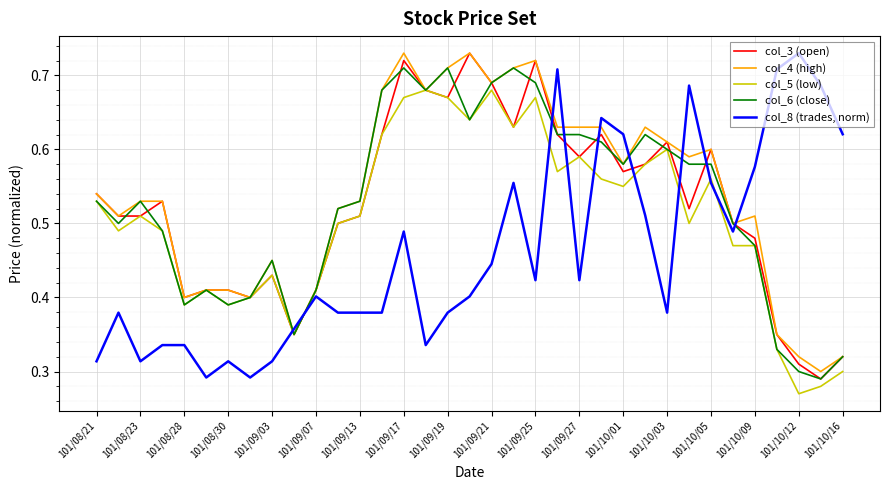

Does the chart display data point markers on the line(s)?

No